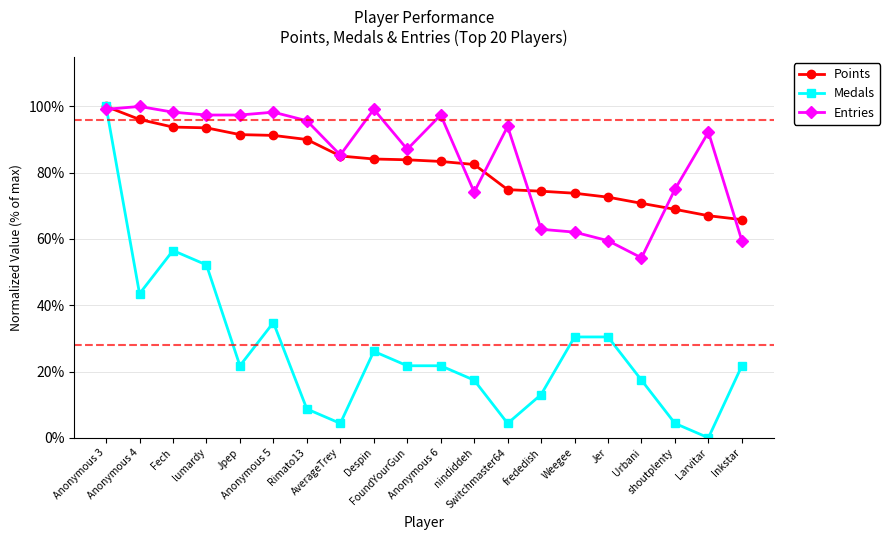

What is the sum of all Medals values?

530.4